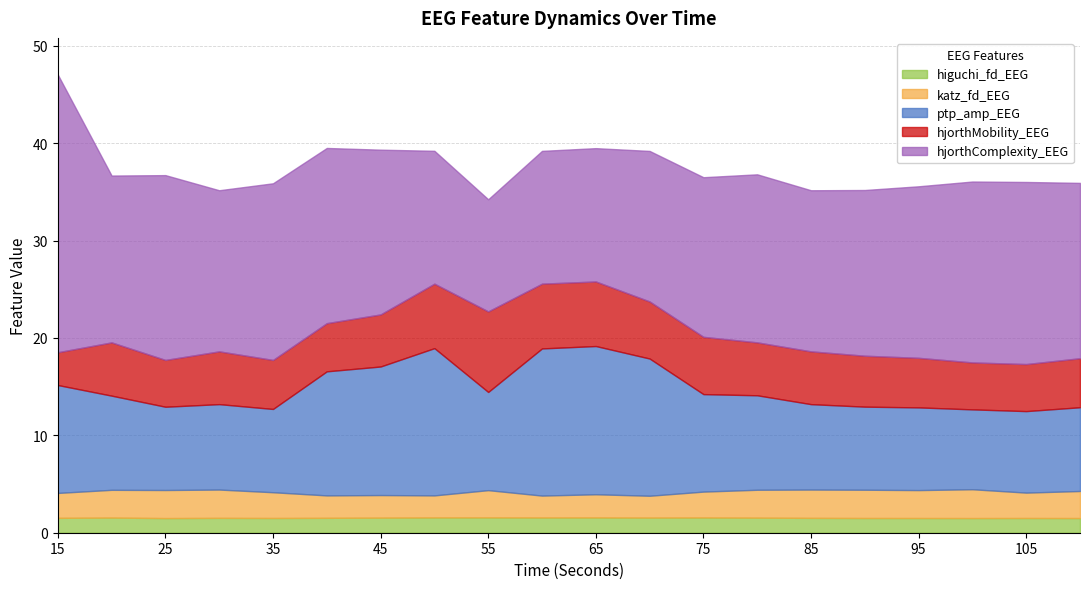

Where is the first local maximum for ptp_amp_EEG?

30